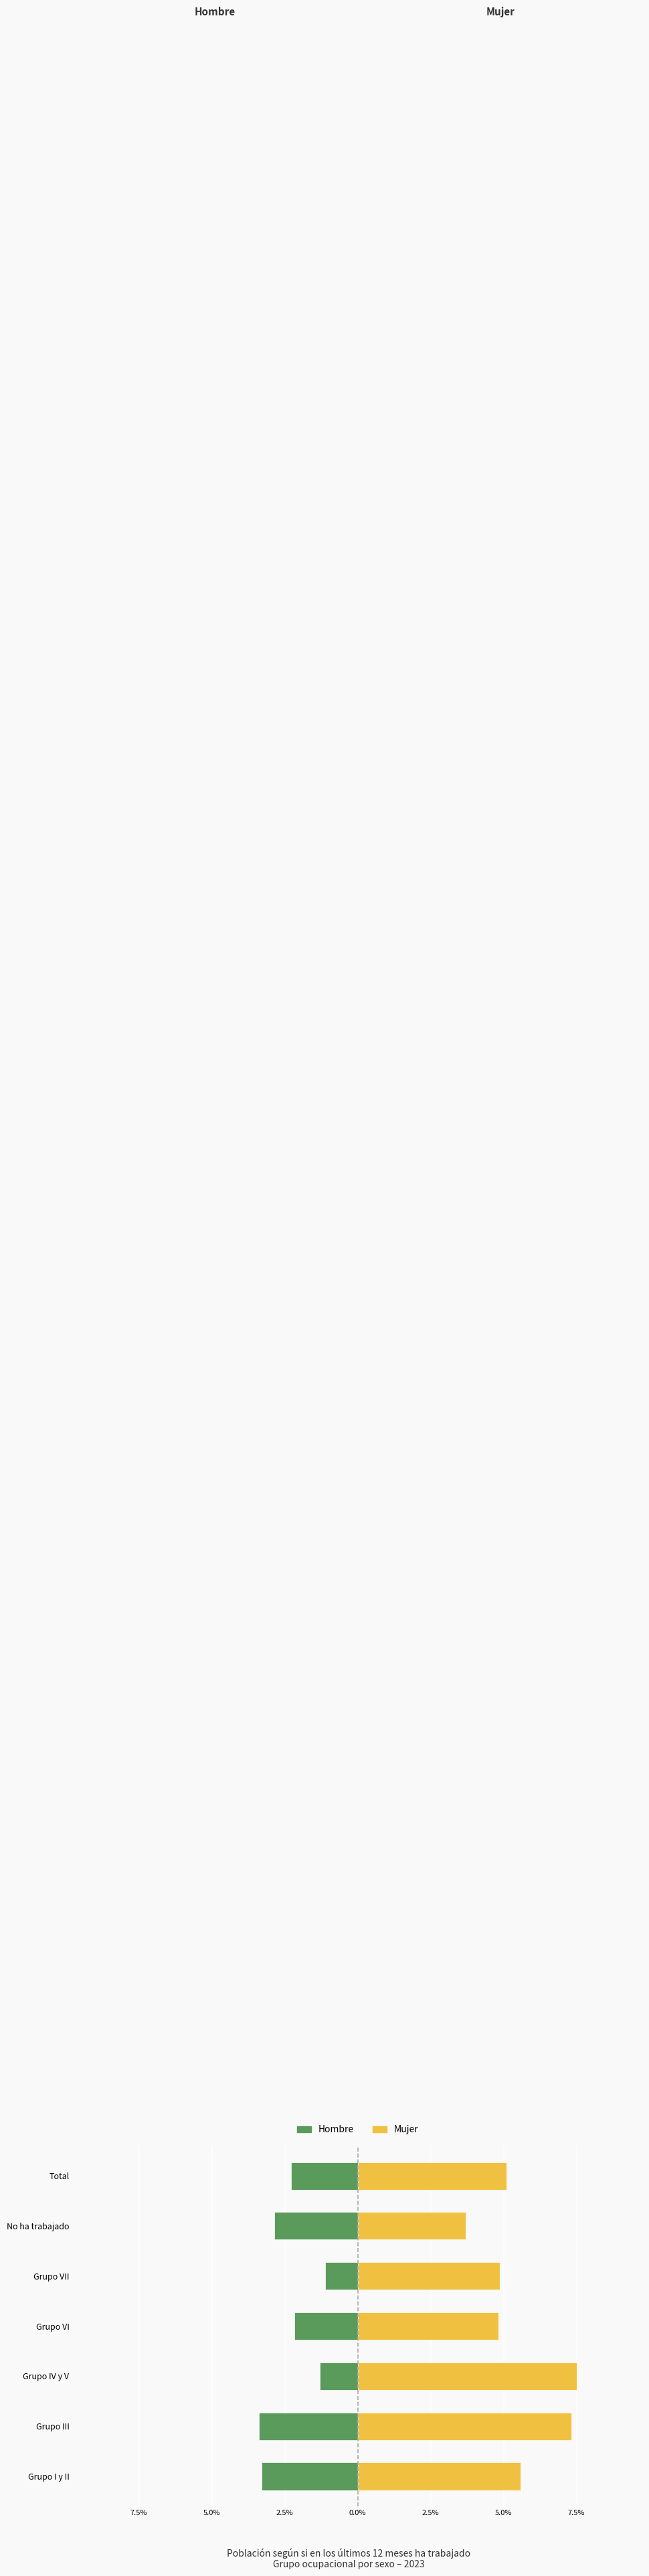

Reading left to right, what are all the values shown in this chart?

Hombre: -3.3	-3.4	-1.3	-2.2	-1.1	-2.9	-2.3
Mujer: 5.6	7.3	7.5	4.8	4.9	3.7	5.1